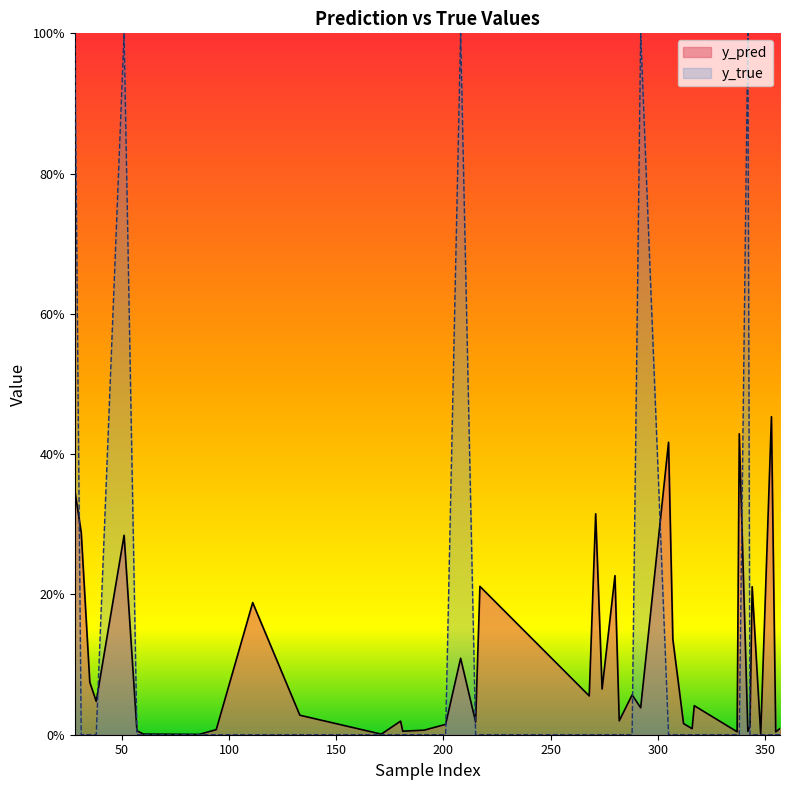

Where do y_true and y_pred first cross each other?

28 and 31